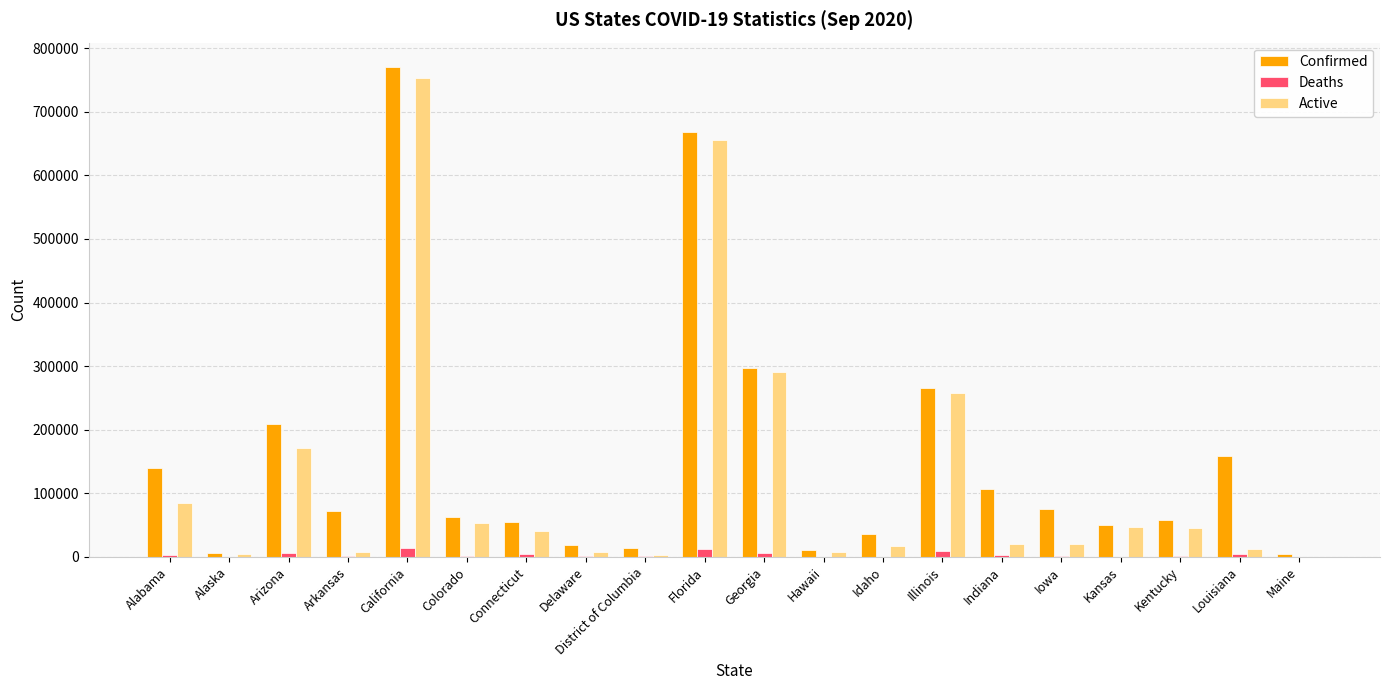

True or false: Confirmed has a value of 85377 at Arizona.

False